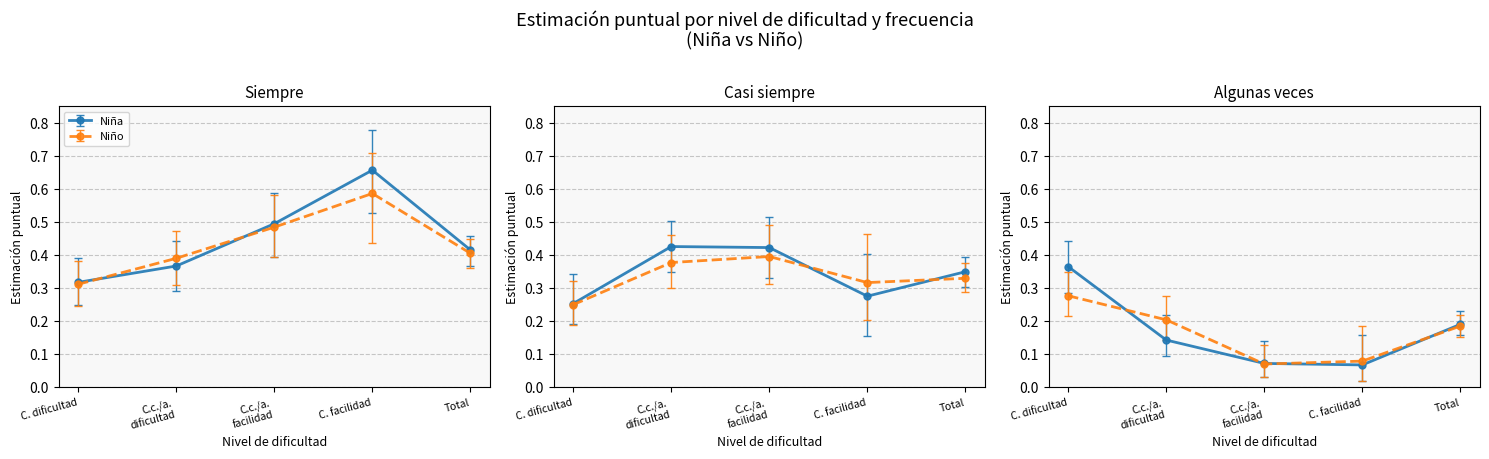

How many lines are shown in the chart?

6